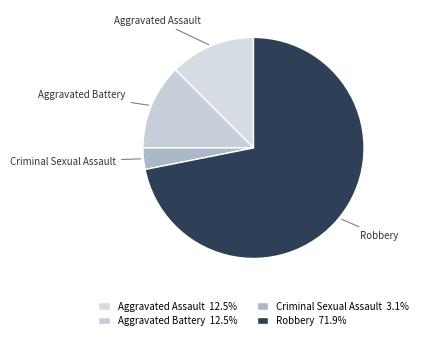

Which category accounts for the majority?

Robbery